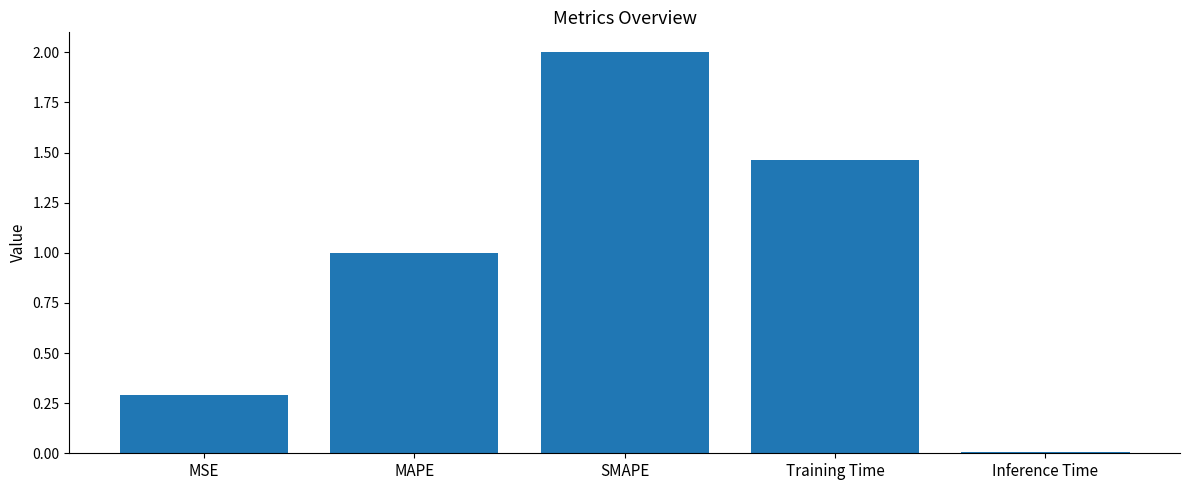

List the labels in order of value, smallest first.

Inference Time, MSE, MAPE, Training Time, SMAPE